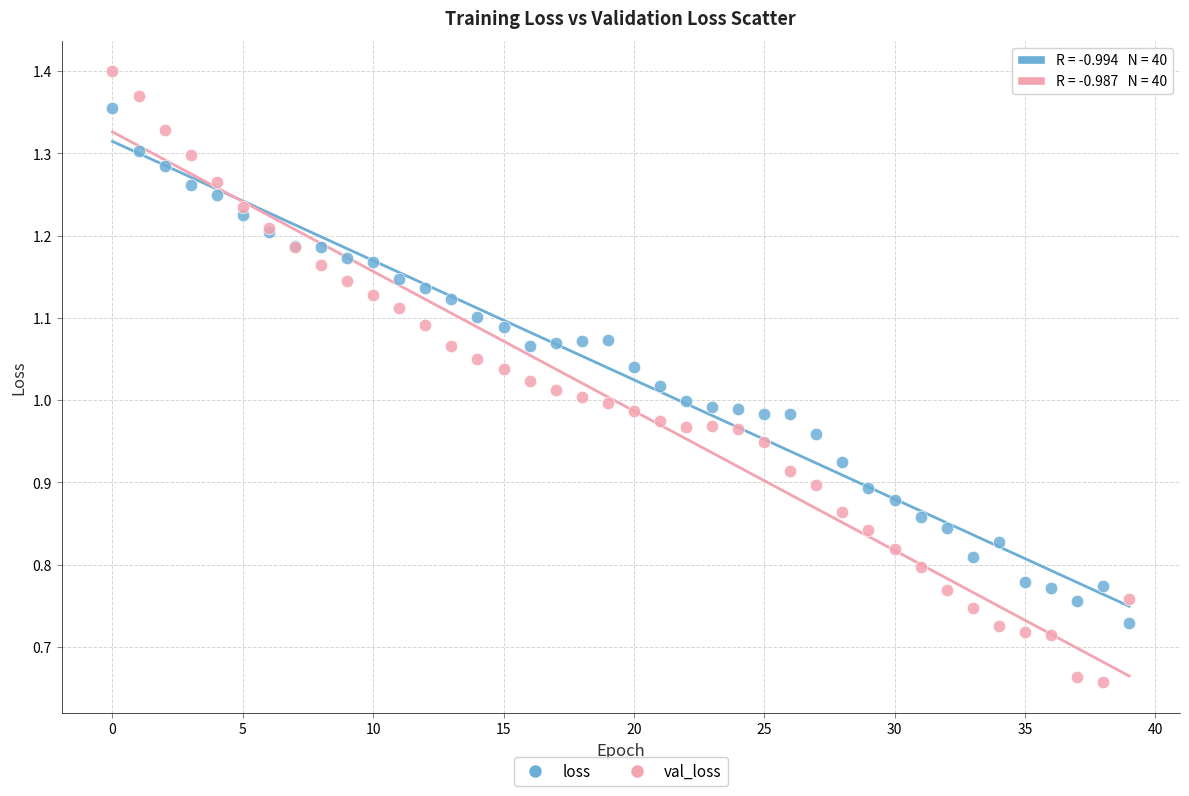

Which series reaches the minimum Y coordinate?

val_loss